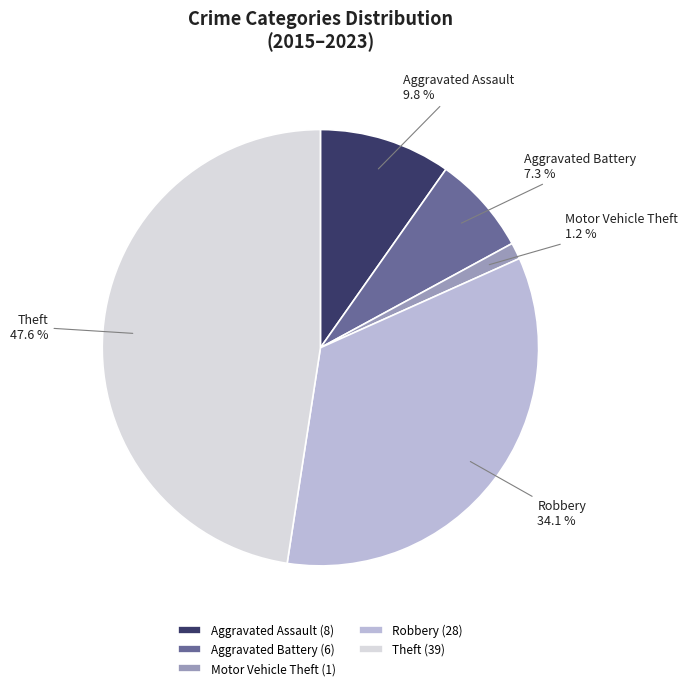

Is there a majority slice in this chart?

No